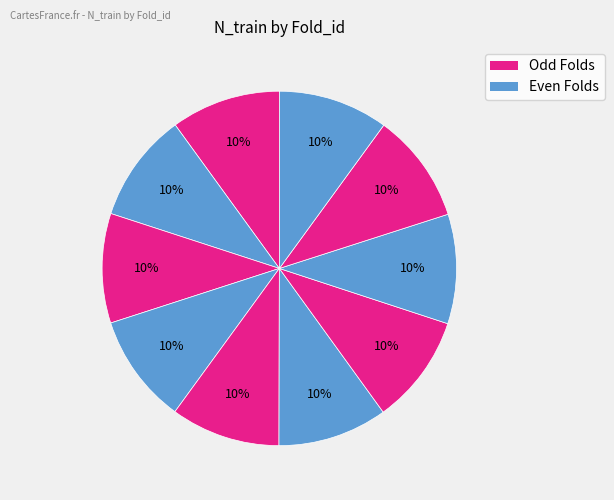

How many segments does this pie chart have?

10